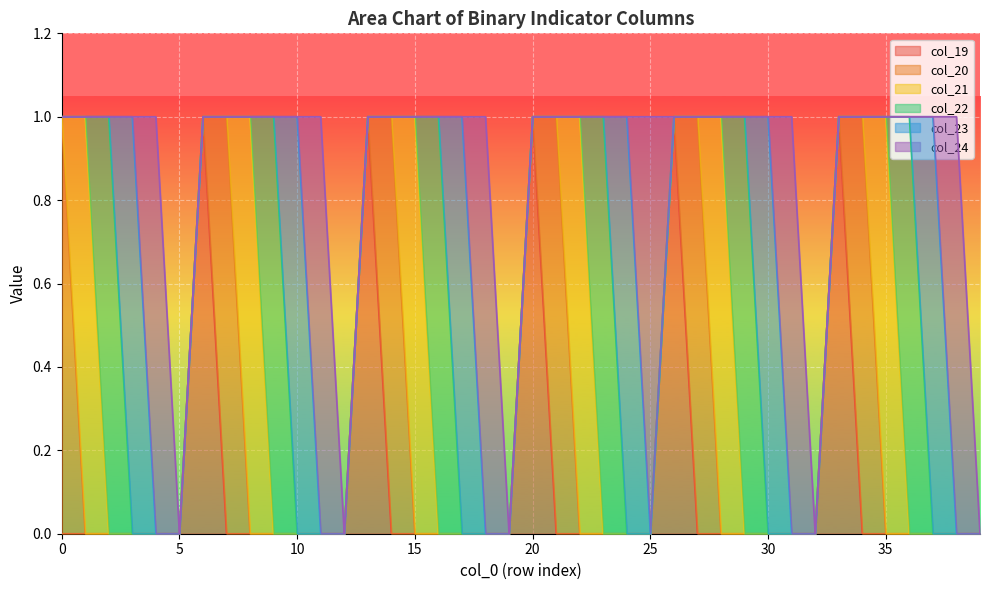

Reading left to right, extract all data points from this chart.

col_19: 0	0	0	0	0	0	1	0	0	0	0	0	0	1	0	0	0	0	0	0	1	0	0	0	0	0	1	0	0	0	0	0	0	1	0	0	0	0	0	0
col_20: 1	0	0	0	0	0	0	1	0	0	0	0	0	0	1	0	0	0	0	0	0	1	0	0	0	0	0	1	0	0	0	0	0	0	1	0	0	0	0	0
col_21: 0	1	0	0	0	0	0	0	1	0	0	0	0	0	0	1	0	0	0	0	0	0	1	0	0	0	0	0	1	0	0	0	0	0	0	1	0	0	0	0
col_22: 0	0	1	0	0	0	0	0	0	1	0	0	0	0	0	0	1	0	0	0	0	0	0	1	0	0	0	0	0	1	0	0	0	0	0	0	1	0	0	0
col_23: 0	0	0	1	0	0	0	0	0	0	1	0	0	0	0	0	0	1	0	0	0	0	0	0	1	0	0	0	0	0	1	0	0	0	0	0	0	1	0	0
col_24: 0	0	0	0	1	0	0	0	0	0	0	1	0	0	0	0	0	0	1	0	0	0	0	0	0	1	0	0	0	0	0	1	0	0	0	0	0	0	1	0